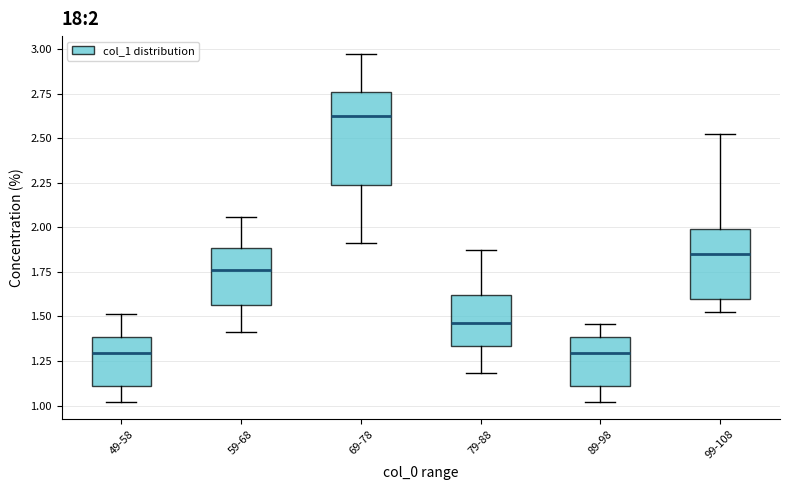

Which box has the highest median line?

69-78